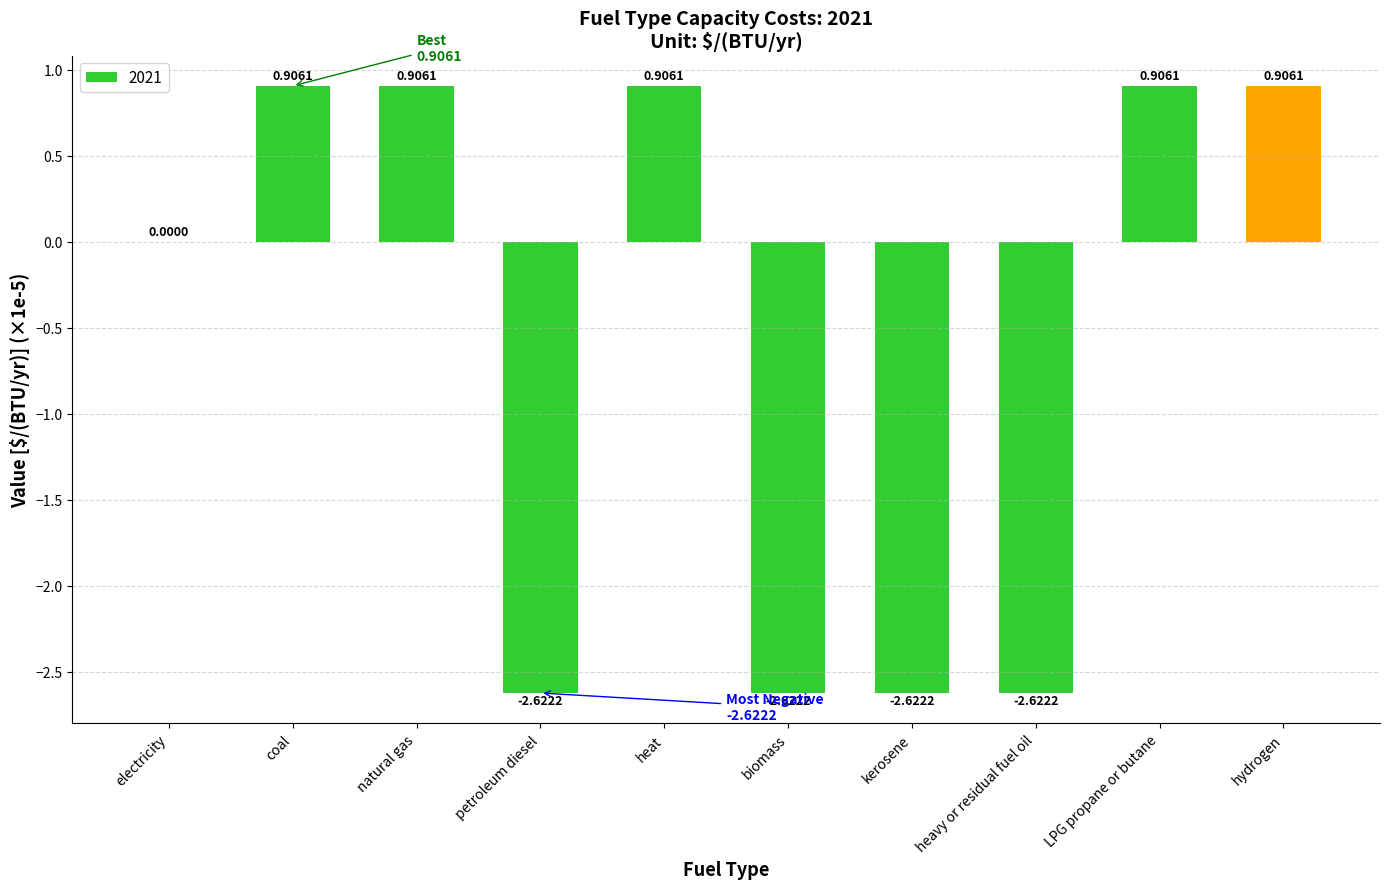

What is the sum of all values?

-6.0